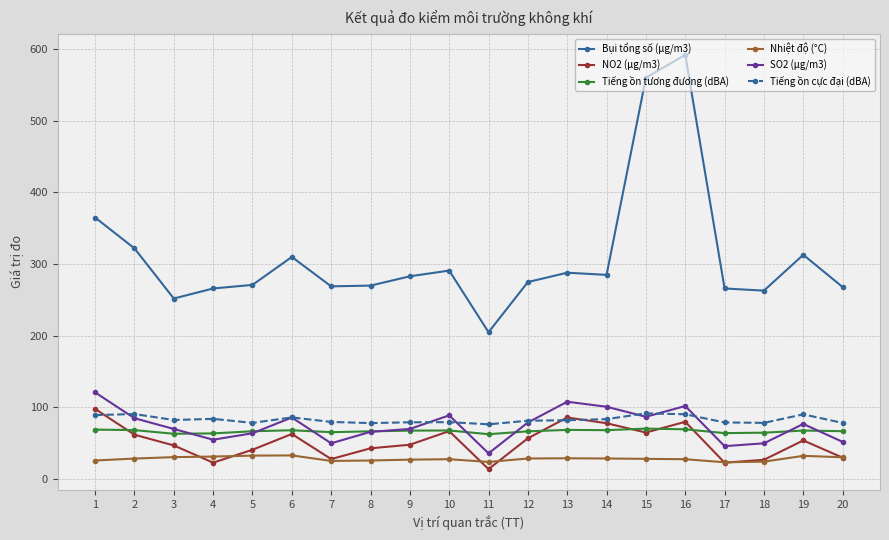

The Nhiệt độ (°C) series shows 55.3 at 4. True or false?

False